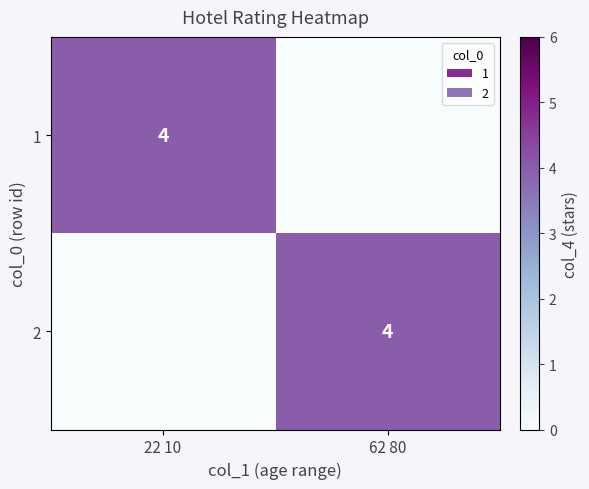

The value of 1 at 22 10 is 2. True or false?

False